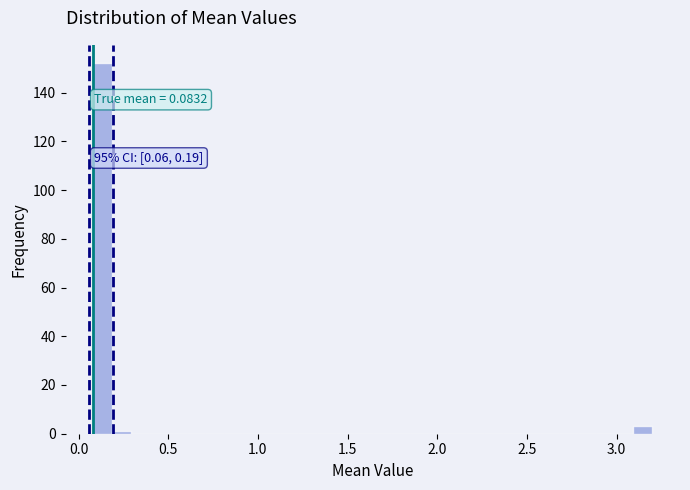

Read against the x-axis, roughly where is the centre of the tallest bar?

0.15